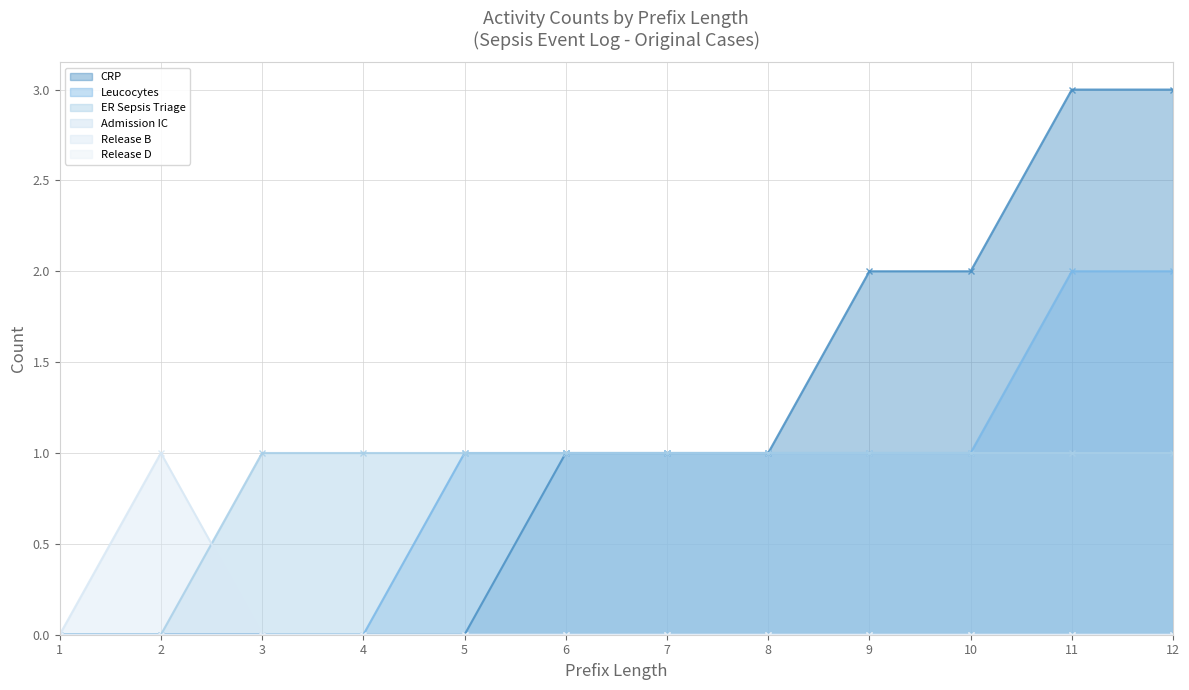

Between 3 and 4, which series saw the biggest shift?

CRP